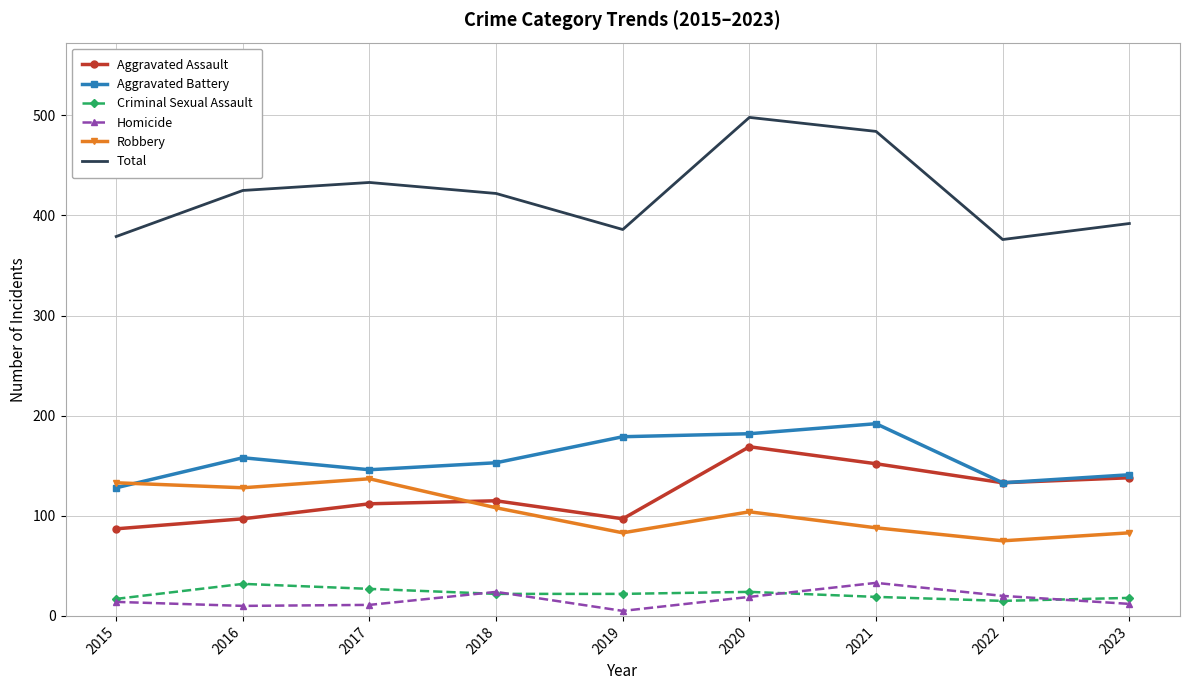

At how many categories does at least one series exceed 182?

9